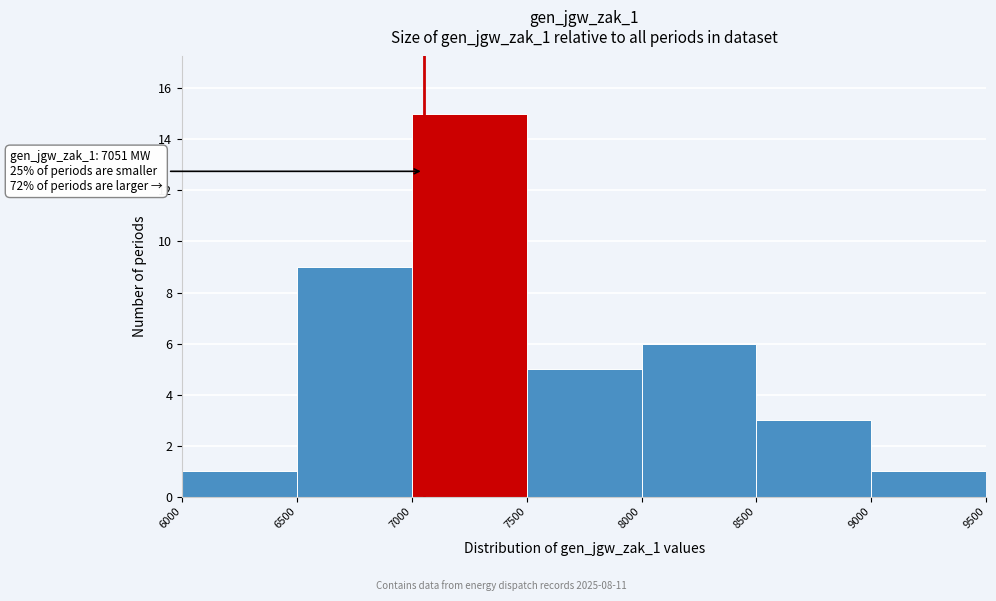

Over which range of the x-axis is the bar tallest?

7000 to 7500